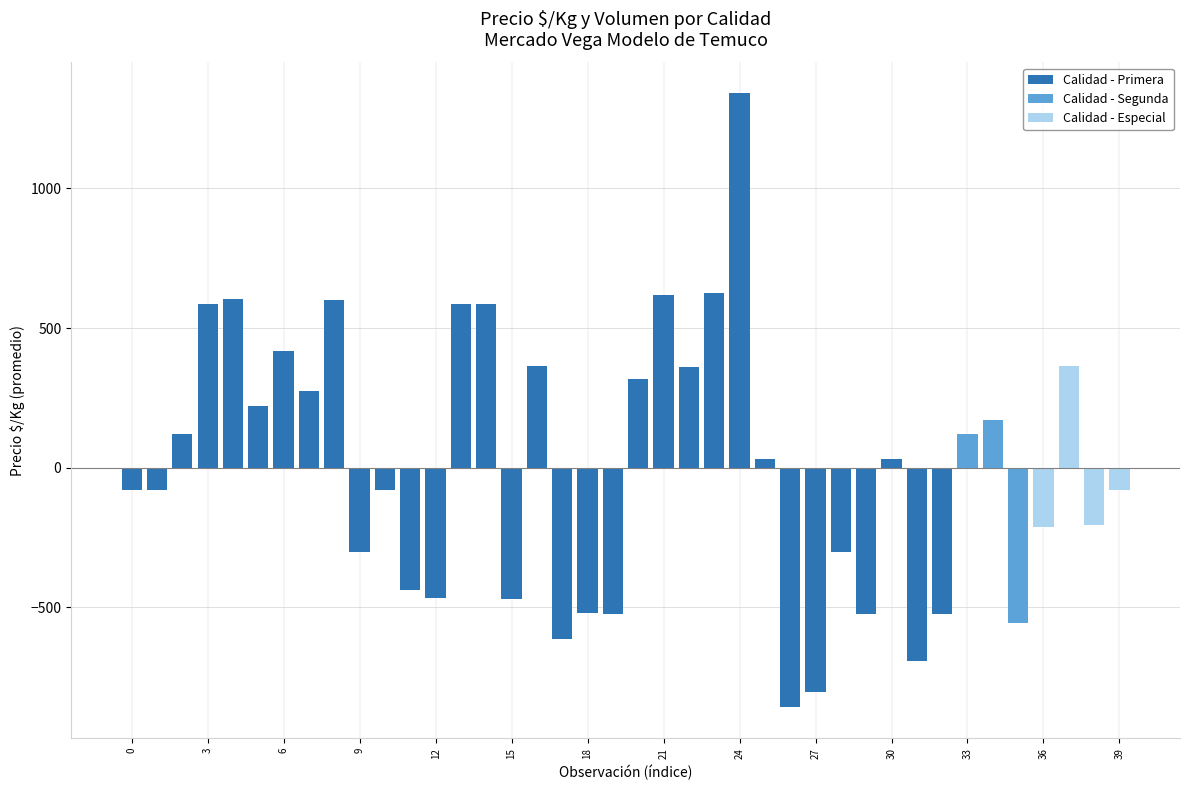

Does the chart contain stacked bars?

No